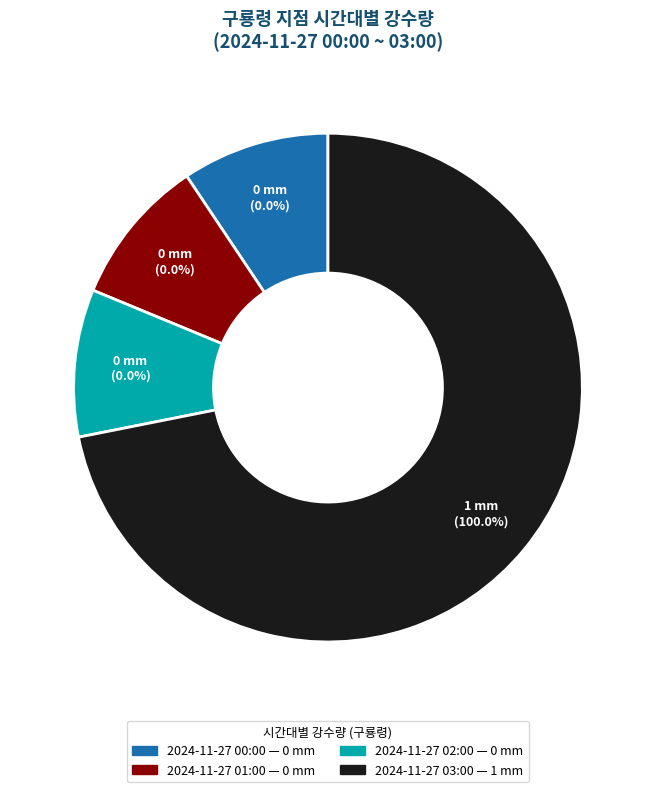

What is the change in value from 2024-11-27 00:00 to 2024-11-27 03:00?

+1